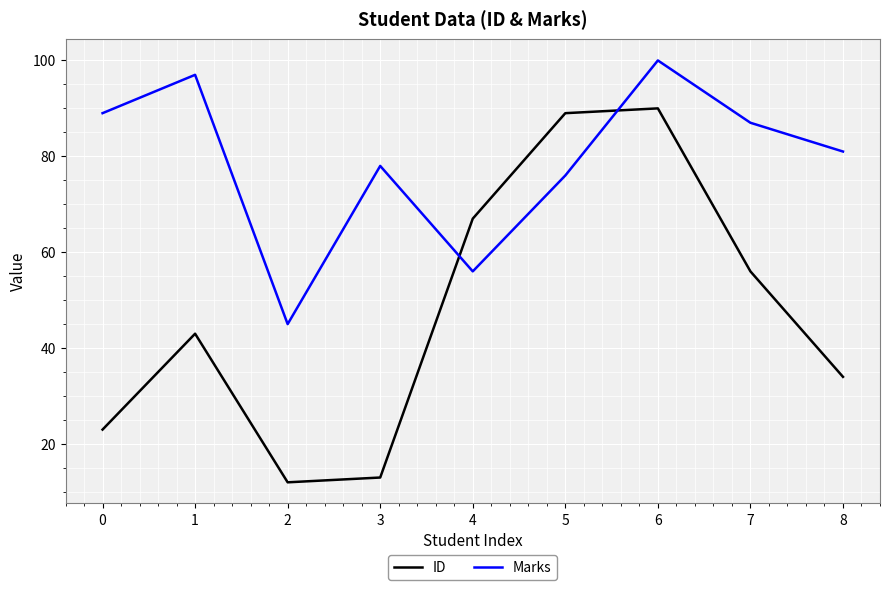

Where is the first local maximum for Marks?

1